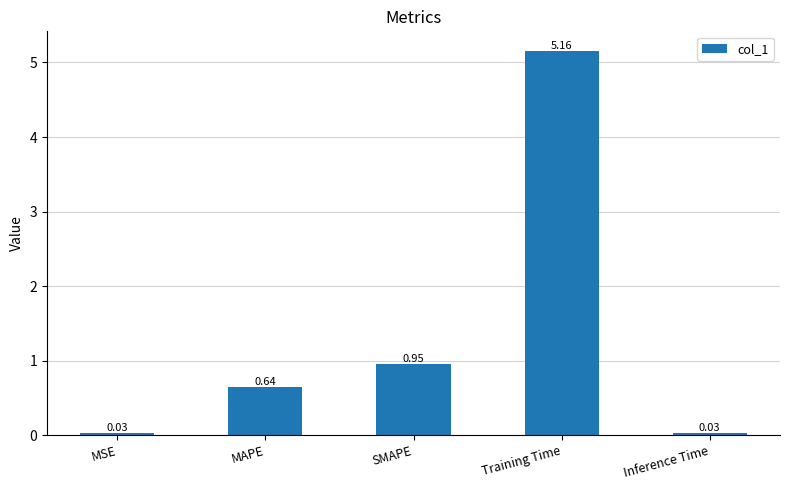

What position from the right is Training Time?

2